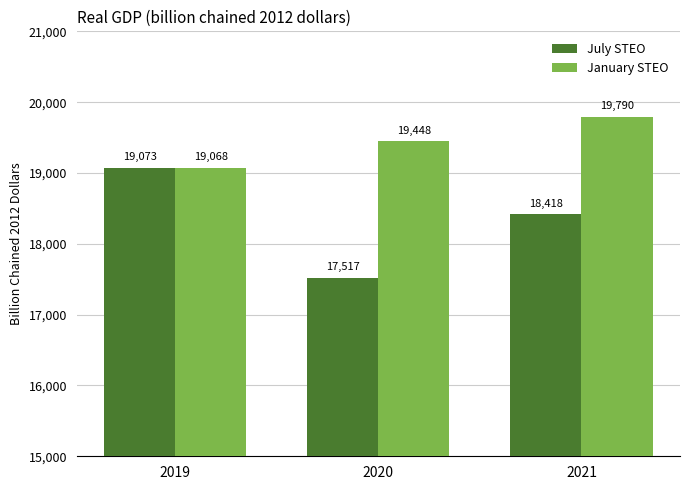

Reading left to right, list all the values displayed in this chart.

July STEO: 2019=19073	2020=17517	2021=18418
January STEO: 2019=19068	2020=19448	2021=19790